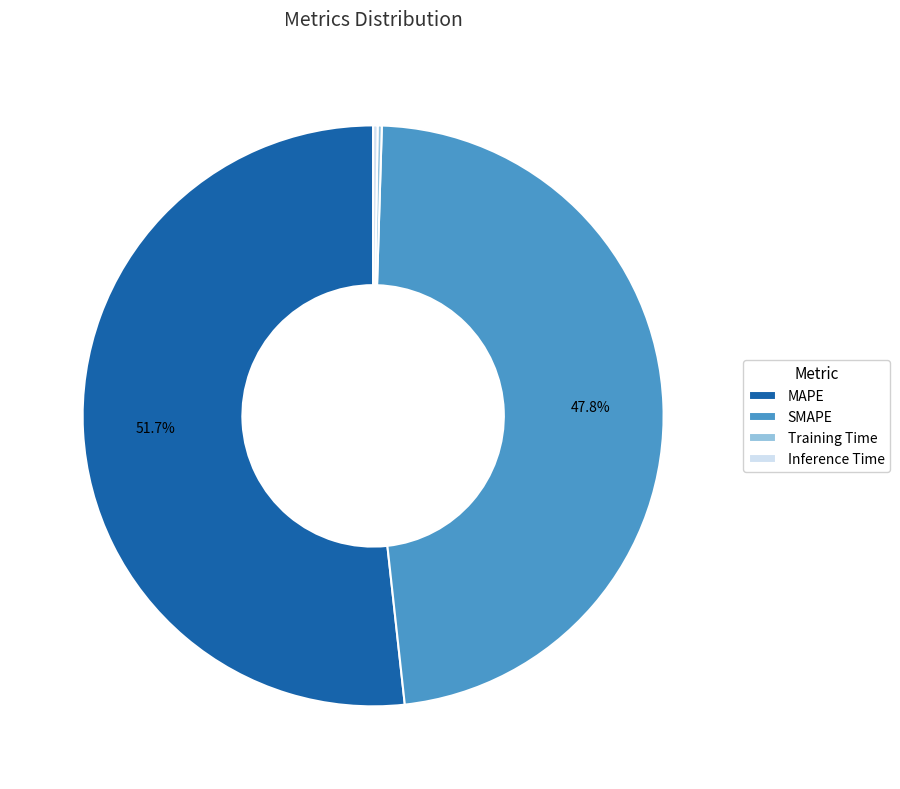

Which has a higher value, SMAPE or MAPE?

MAPE